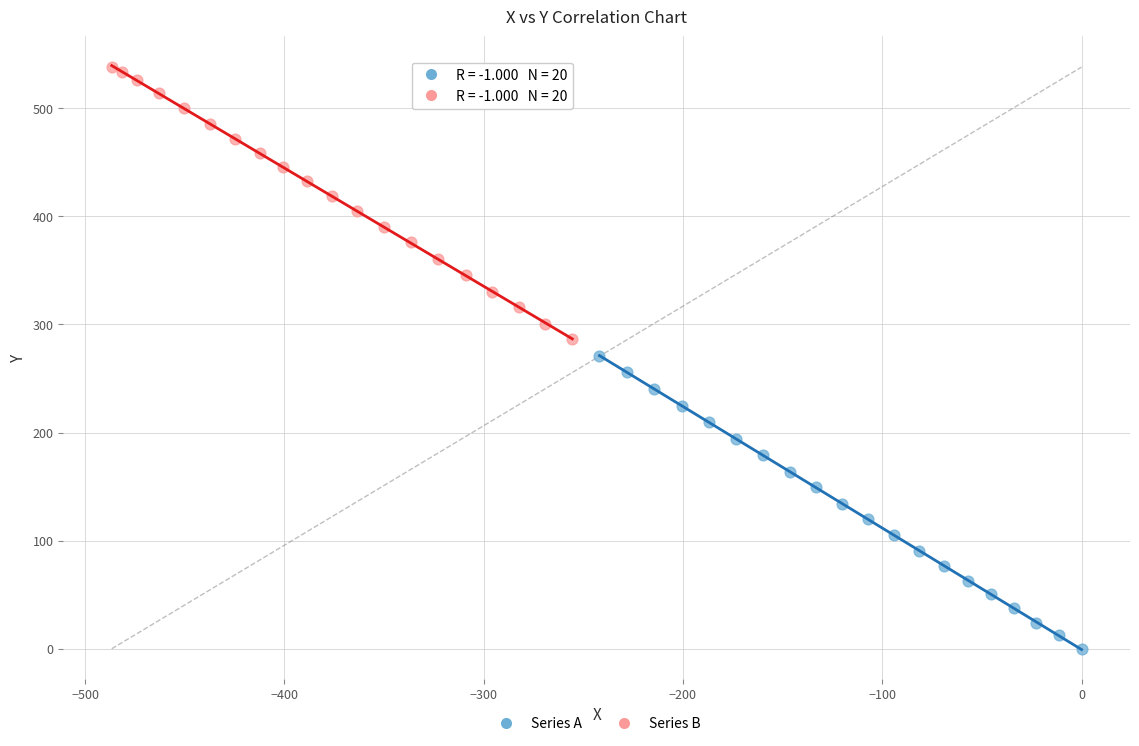

Which series has the largest Y range (max minus min)?

Series A